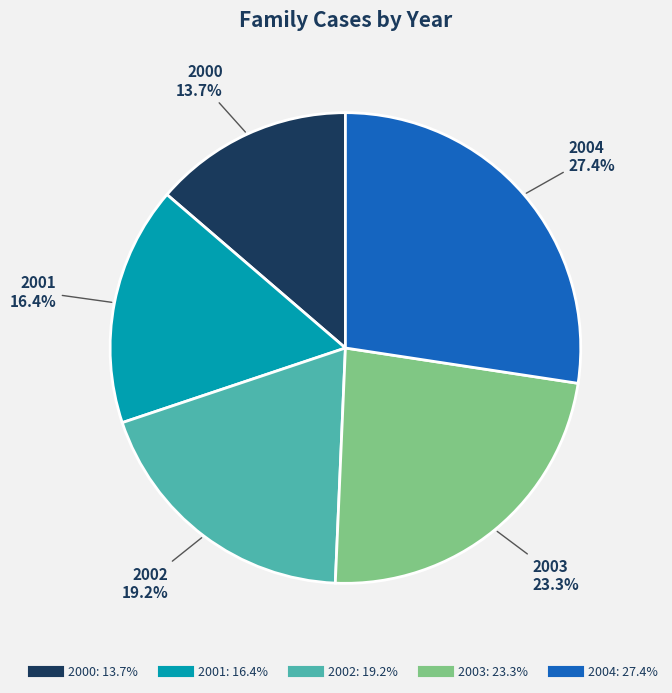

Is it true that 2002 is 30% of the pie?

False